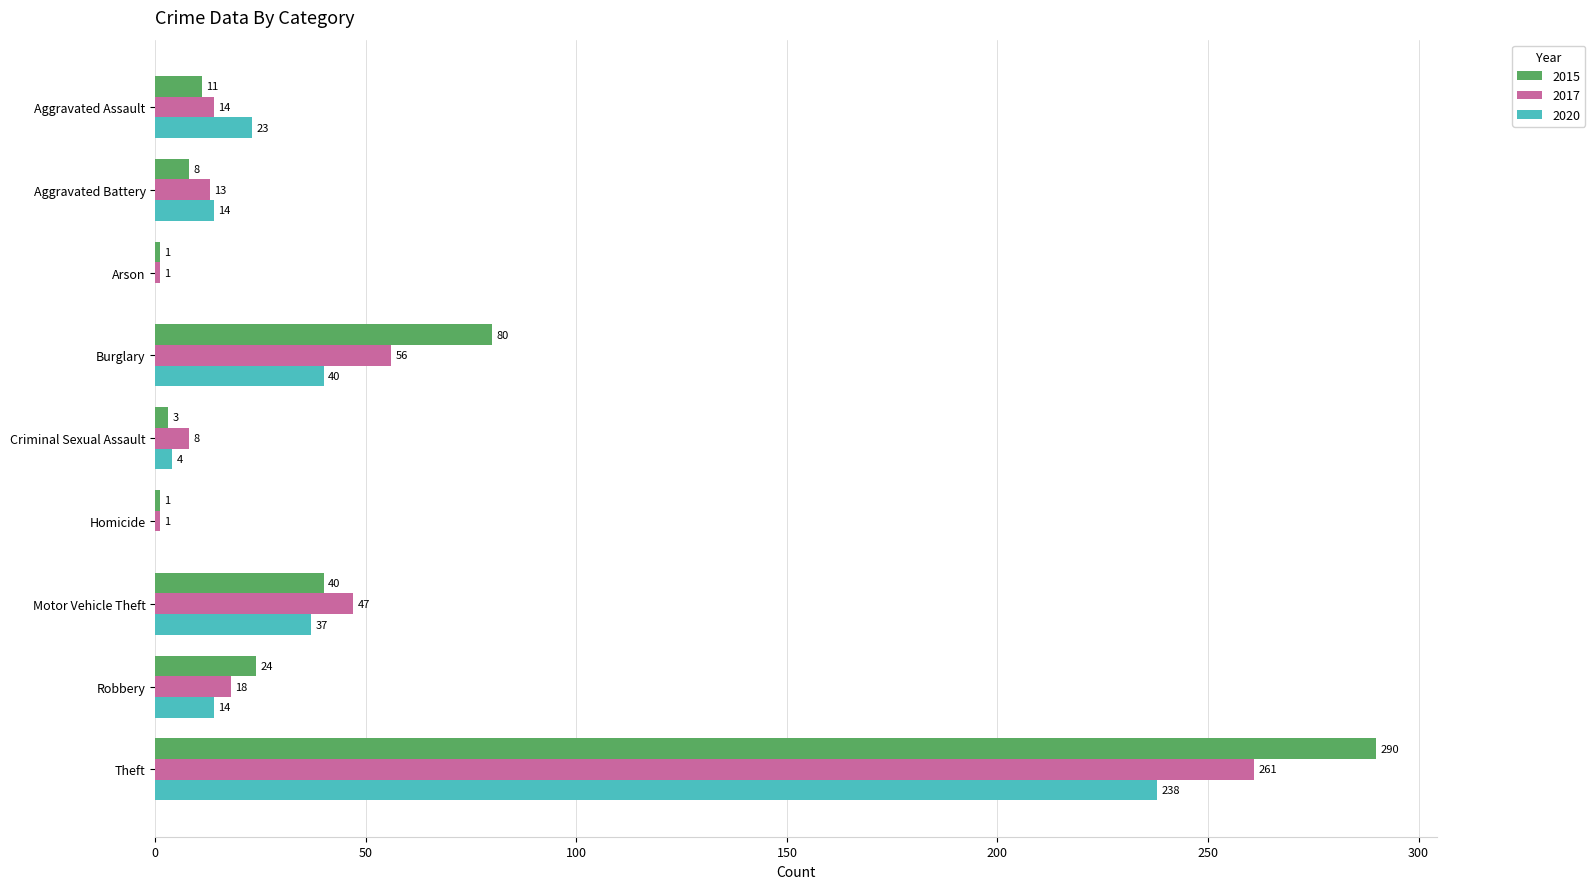

What is the difference between the 2017 values at Criminal Sexual Assault and Arson?

7